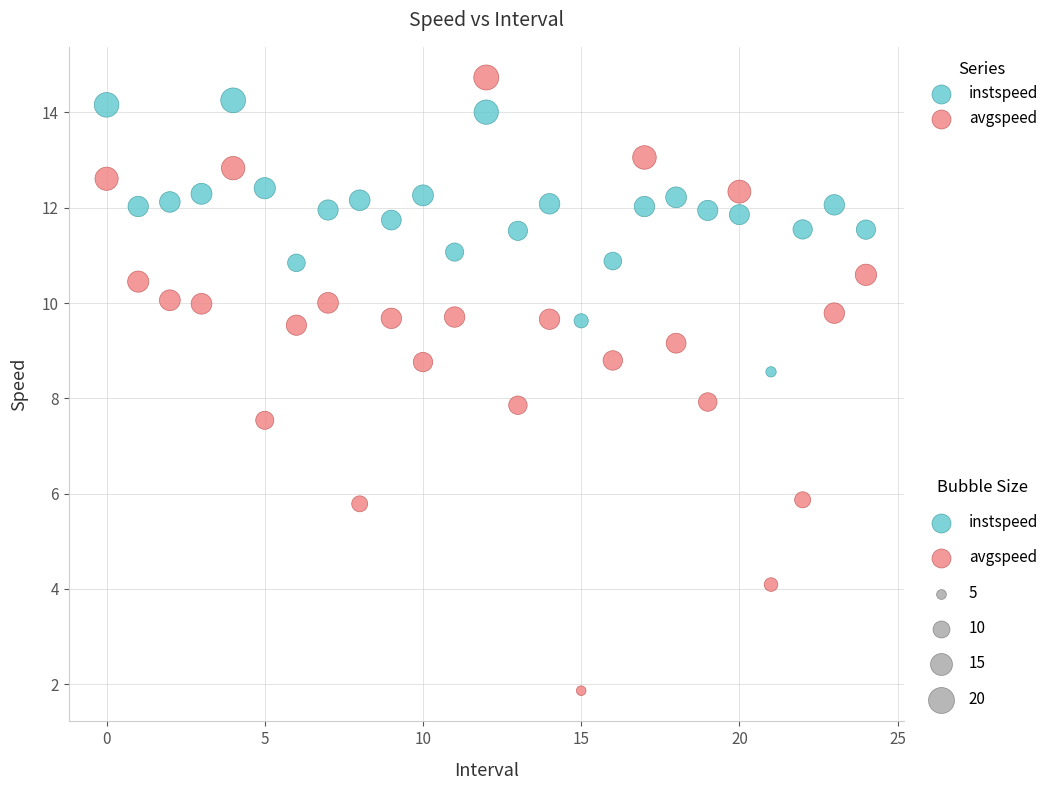

Which series has the widest spread of Y values?

avgspeed